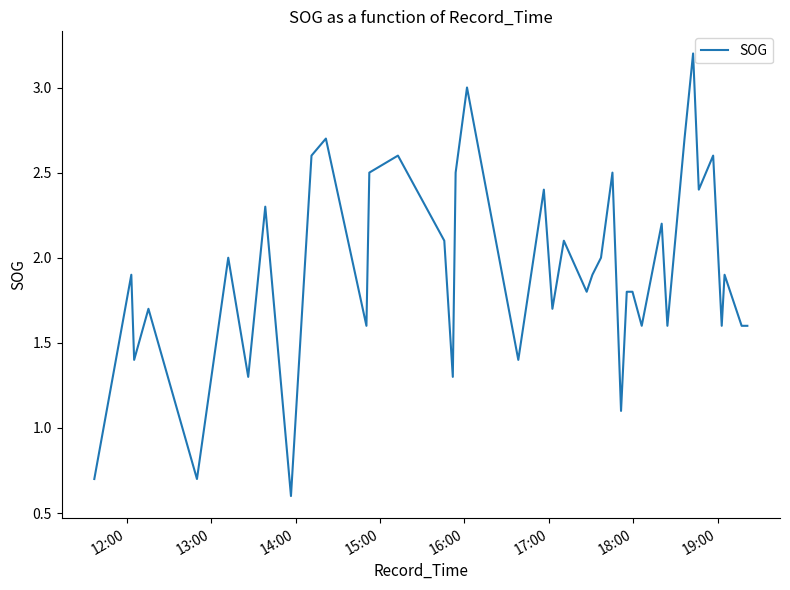

What is the greatest value displayed?

3.2